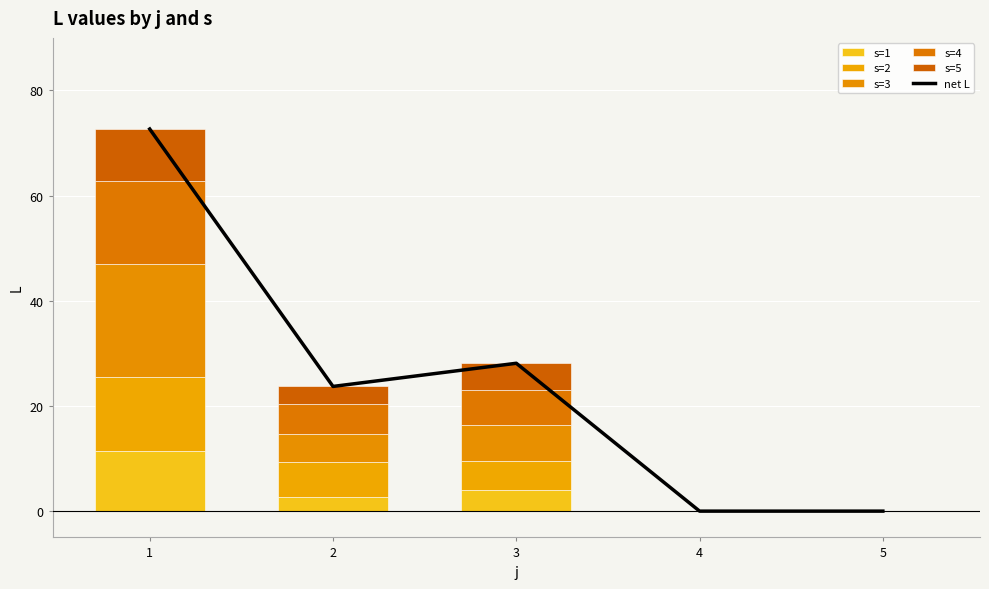

Which series has the largest range (max minus min)?

net L